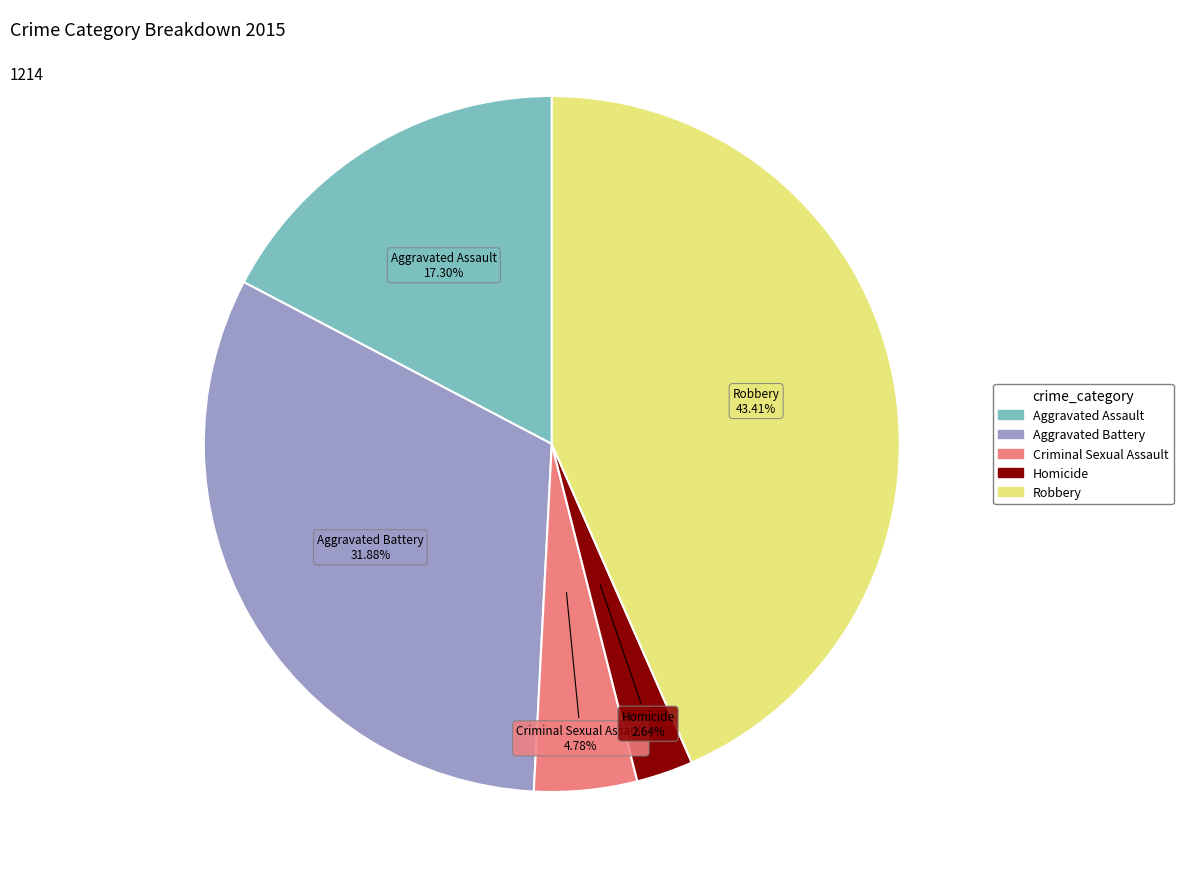

Is it true that Aggravated Assault is 9% of the pie?

False